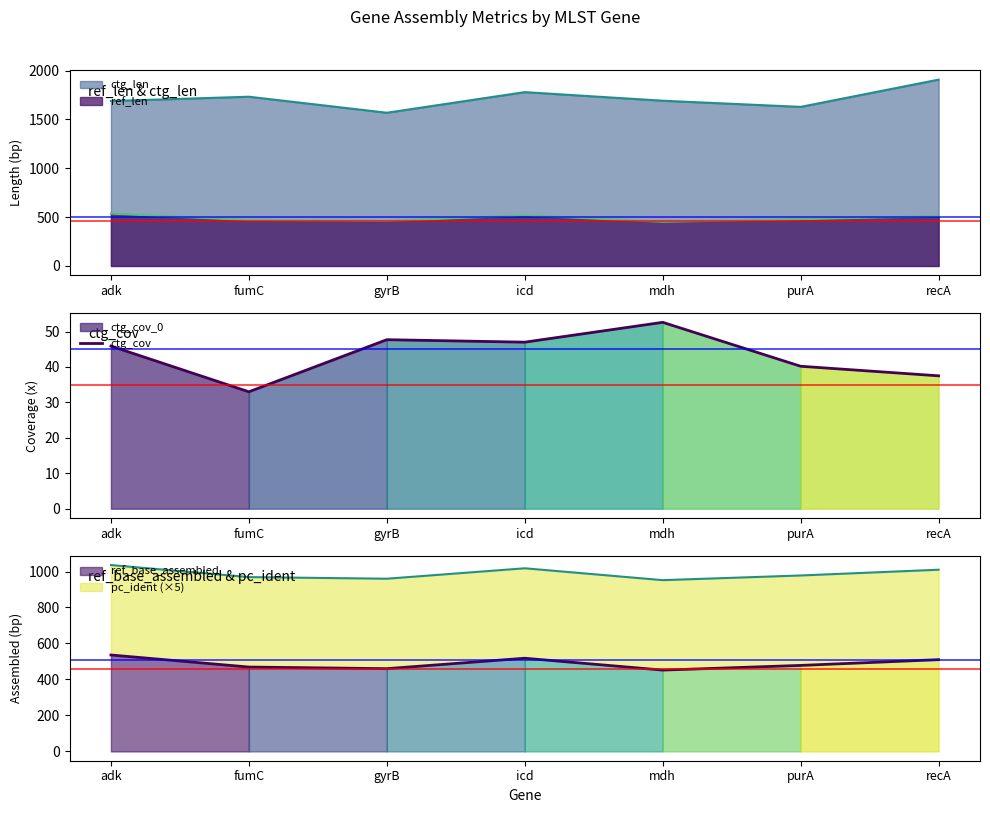

Rank the categories by value from highest to lowest.

mdh, gyrB, icd, adk, purA, recA, fumC